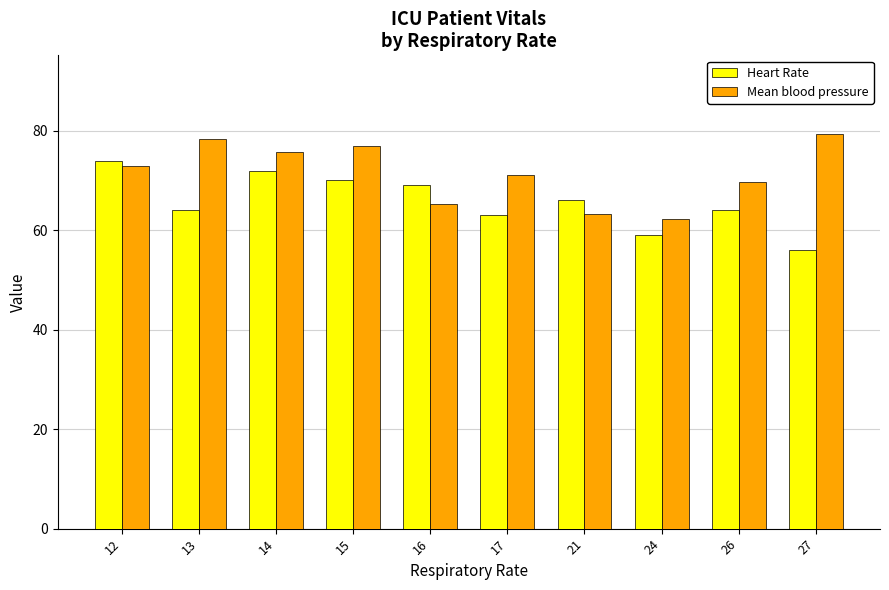

What is the average value of the Heart Rate series?

65.7